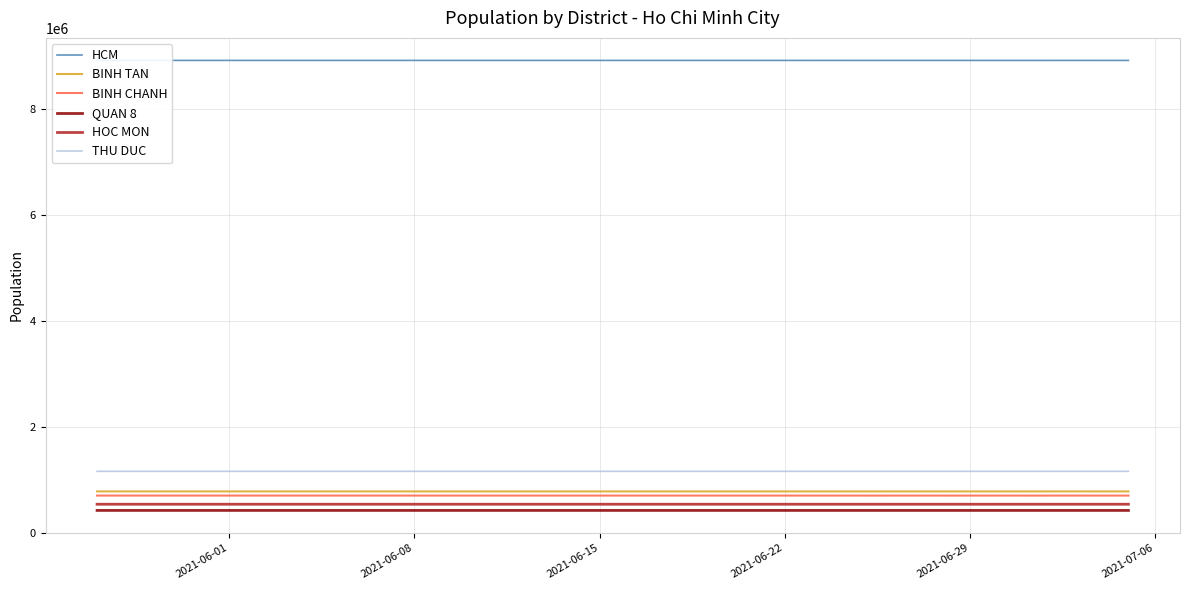

What is the difference between the maximum and minimum values in the QUAN 8 series?

82